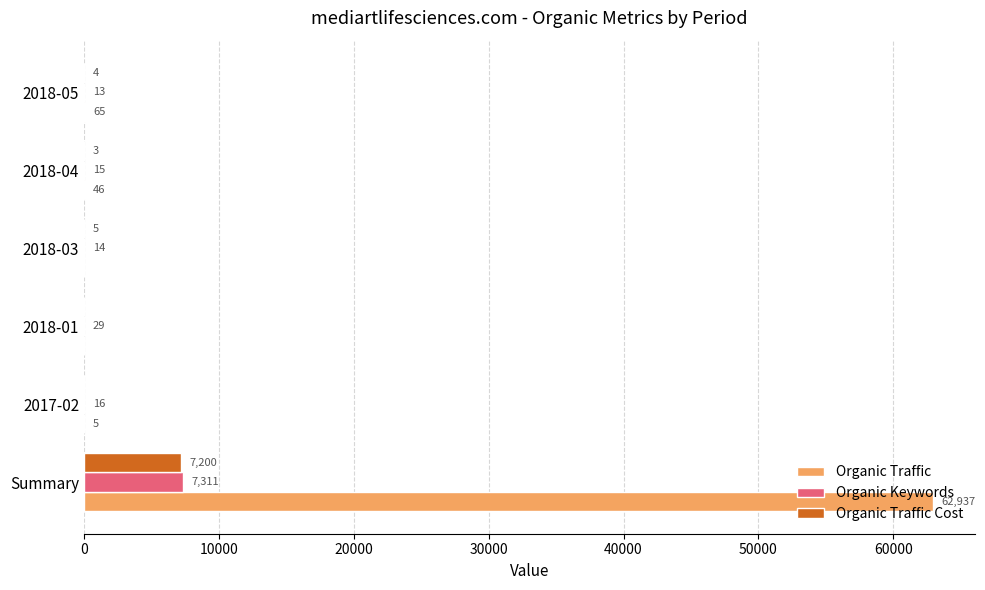

Which series has the largest total across all categories?

Organic Traffic